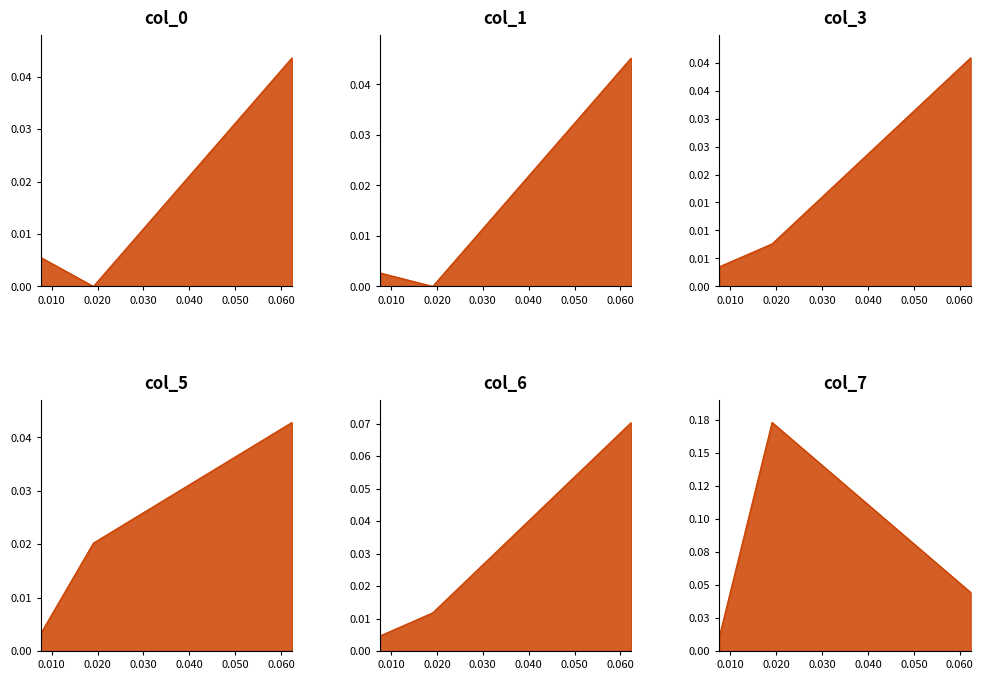

How many lines are shown in the chart?

6